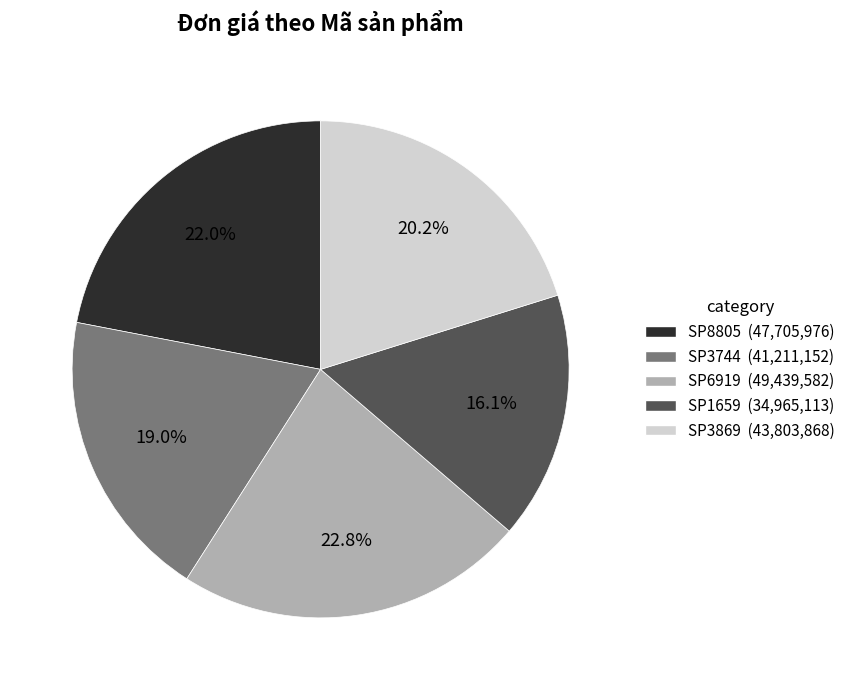

Which category has the smallest portion of the pie?

SP1659